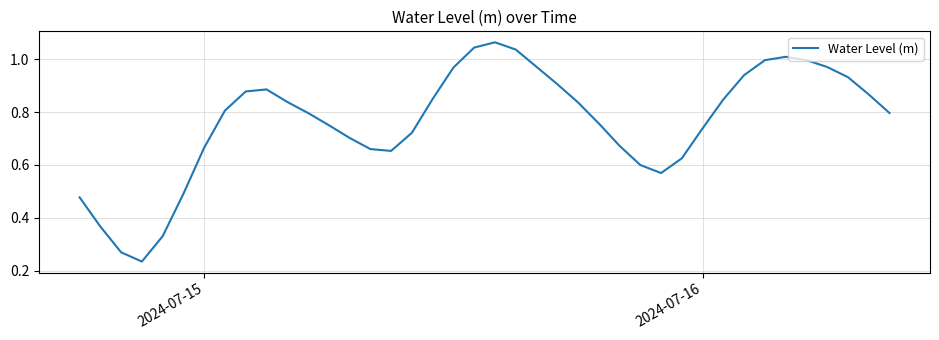

Reading left to right, list all the values displayed in this chart.

0.5	0.4	0.3	0.2	0.3	0.5	0.7	0.8	0.9	0.9	0.8	0.8	0.8	0.7	0.7	0.7	0.7	0.8	1.0	1.0	1.1	1.0	1.0	0.9	0.8	0.8	0.7	0.6	0.6	0.6	0.7	0.8	0.9	1.0	1.0	1.0	1.0	0.9	0.9	0.8